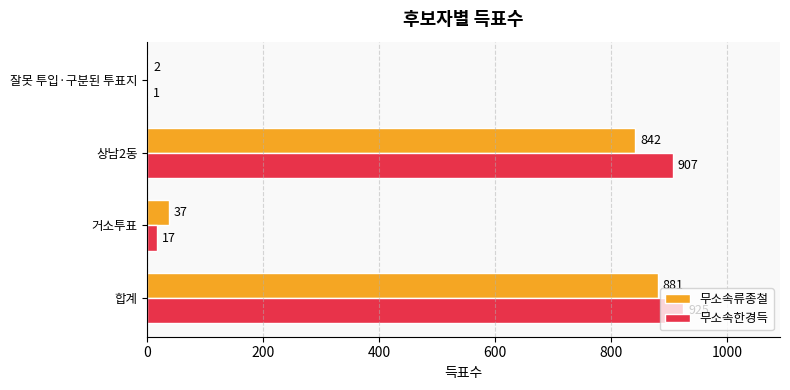

Between 합계 and 잘못 투입·구분된 투표지, which series saw the biggest shift?

무소속한경득